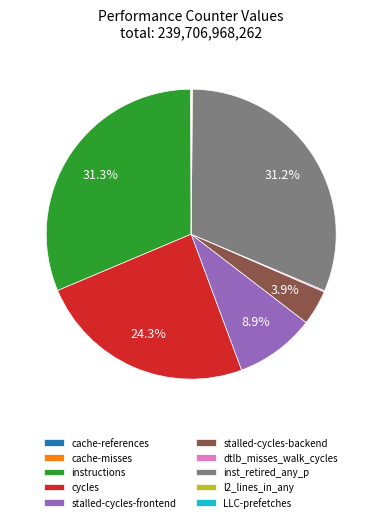

Is inst_retired_any_p the majority of the pie?

No